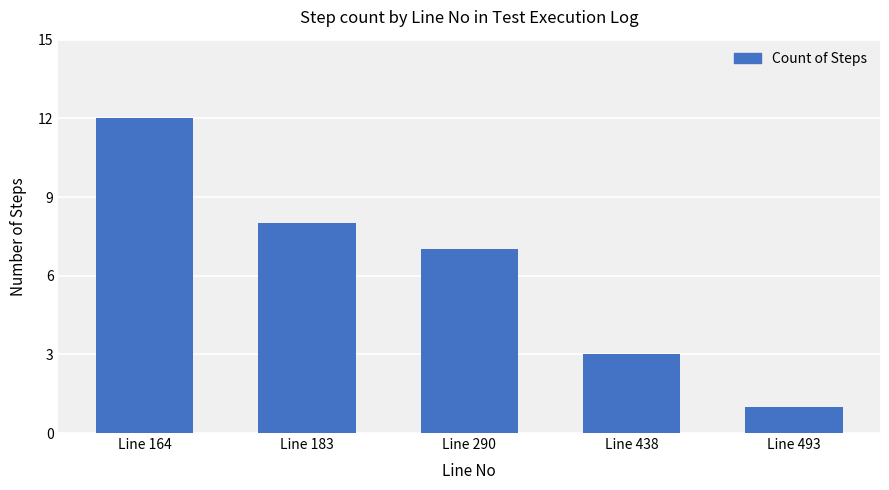

List the labels in order of value, largest first.

Line 164, Line 183, Line 290, Line 438, Line 493